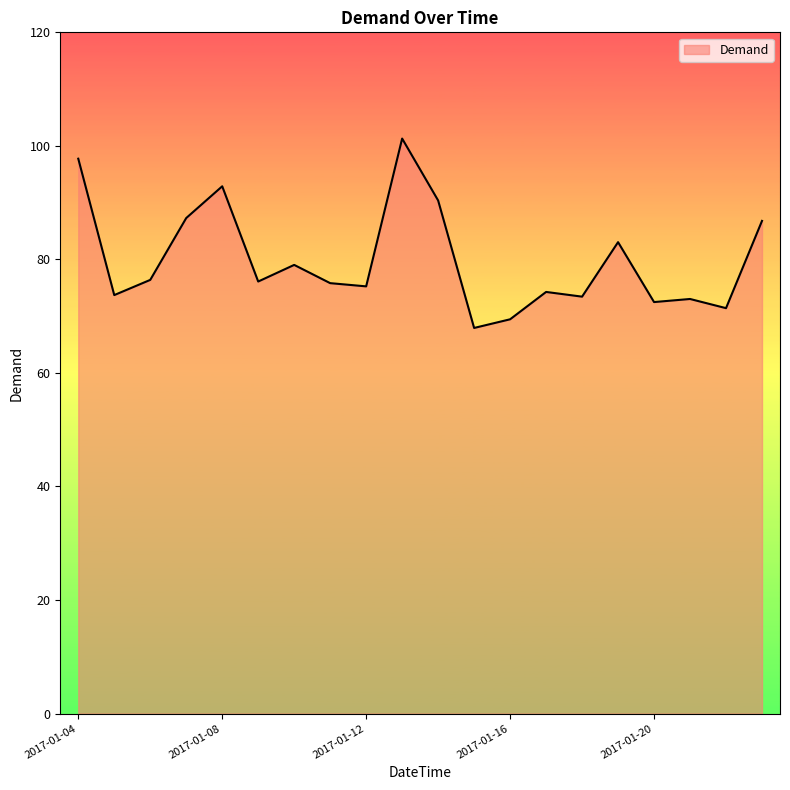

What is the greatest value displayed?

101.3